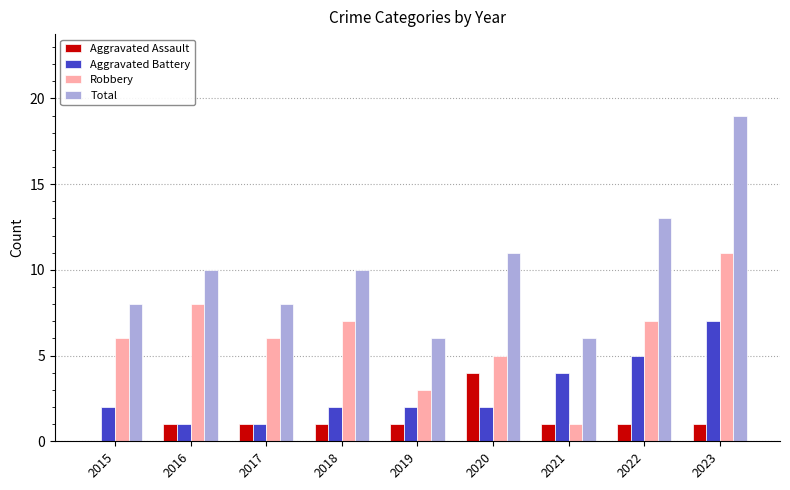

What is the maximum value for Aggravated Battery?

7